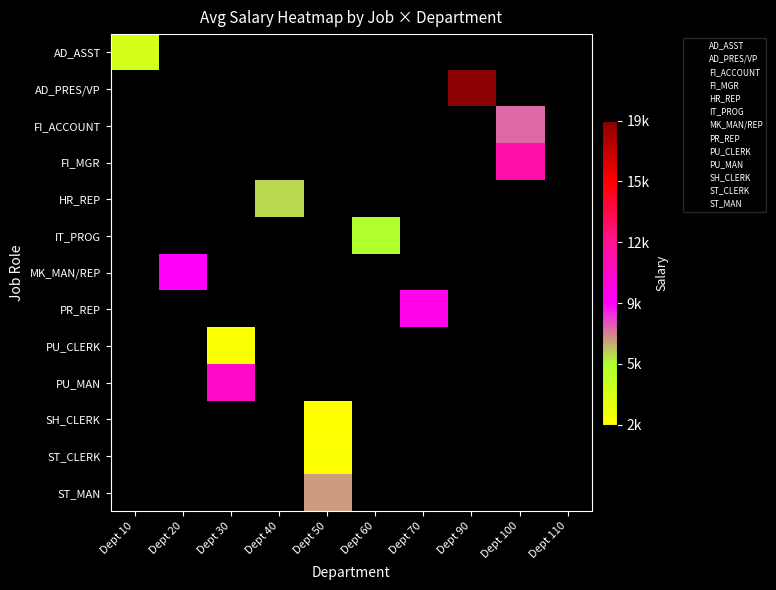

Reading right to left, what are all the values shown in this chart?

AD_ASST: Dept 110=0	Dept 100=0	Dept 90=0	Dept 70=0	Dept 60=0	Dept 50=0	Dept 40=0	Dept 30=0	Dept 20=0	Dept 10=4400
AD_PRES/VP: Dept 110=0	Dept 100=0	Dept 90=19333	Dept 70=0	Dept 60=0	Dept 50=0	Dept 40=0	Dept 30=0	Dept 20=0	Dept 10=0
FI_ACCOUNT: Dept 110=0	Dept 100=7920	Dept 90=0	Dept 70=0	Dept 60=0	Dept 50=0	Dept 40=0	Dept 30=0	Dept 20=0	Dept 10=0
FI_MGR: Dept 110=0	Dept 100=12008	Dept 90=0	Dept 70=0	Dept 60=0	Dept 50=0	Dept 40=0	Dept 30=0	Dept 20=0	Dept 10=0
HR_REP: Dept 110=0	Dept 100=0	Dept 90=0	Dept 70=0	Dept 60=0	Dept 50=0	Dept 40=6500	Dept 30=0	Dept 20=0	Dept 10=0
IT_PROG: Dept 110=0	Dept 100=0	Dept 90=0	Dept 70=0	Dept 60=5760	Dept 50=0	Dept 40=0	Dept 30=0	Dept 20=0	Dept 10=0
MK_MAN/REP: Dept 110=0	Dept 100=0	Dept 90=0	Dept 70=0	Dept 60=0	Dept 50=0	Dept 40=0	Dept 30=0	Dept 20=9500	Dept 10=0
PR_REP: Dept 110=0	Dept 100=0	Dept 90=0	Dept 70=10000	Dept 60=0	Dept 50=0	Dept 40=0	Dept 30=0	Dept 20=0	Dept 10=0
PU_CLERK: Dept 110=0	Dept 100=0	Dept 90=0	Dept 70=0	Dept 60=0	Dept 50=0	Dept 40=0	Dept 30=2780	Dept 20=0	Dept 10=0
PU_MAN: Dept 110=0	Dept 100=0	Dept 90=0	Dept 70=0	Dept 60=0	Dept 50=0	Dept 40=0	Dept 30=11000	Dept 20=0	Dept 10=0
SH_CLERK: Dept 110=0	Dept 100=0	Dept 90=0	Dept 70=0	Dept 60=0	Dept 50=2600	Dept 40=0	Dept 30=0	Dept 20=0	Dept 10=0
ST_CLERK: Dept 110=0	Dept 100=0	Dept 90=0	Dept 70=0	Dept 60=0	Dept 50=2767	Dept 40=0	Dept 30=0	Dept 20=0	Dept 10=0
ST_MAN: Dept 110=0	Dept 100=0	Dept 90=0	Dept 70=0	Dept 60=0	Dept 50=7280	Dept 40=0	Dept 30=0	Dept 20=0	Dept 10=0